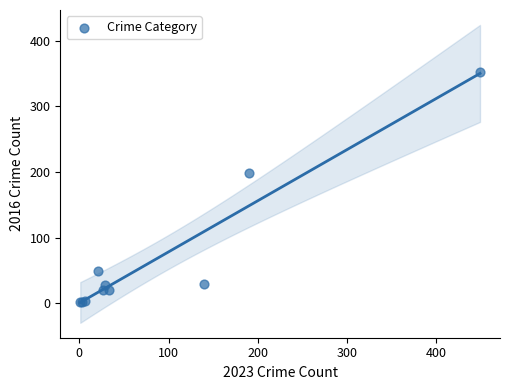

What Y value in the scatter plot is closest to 177?

198